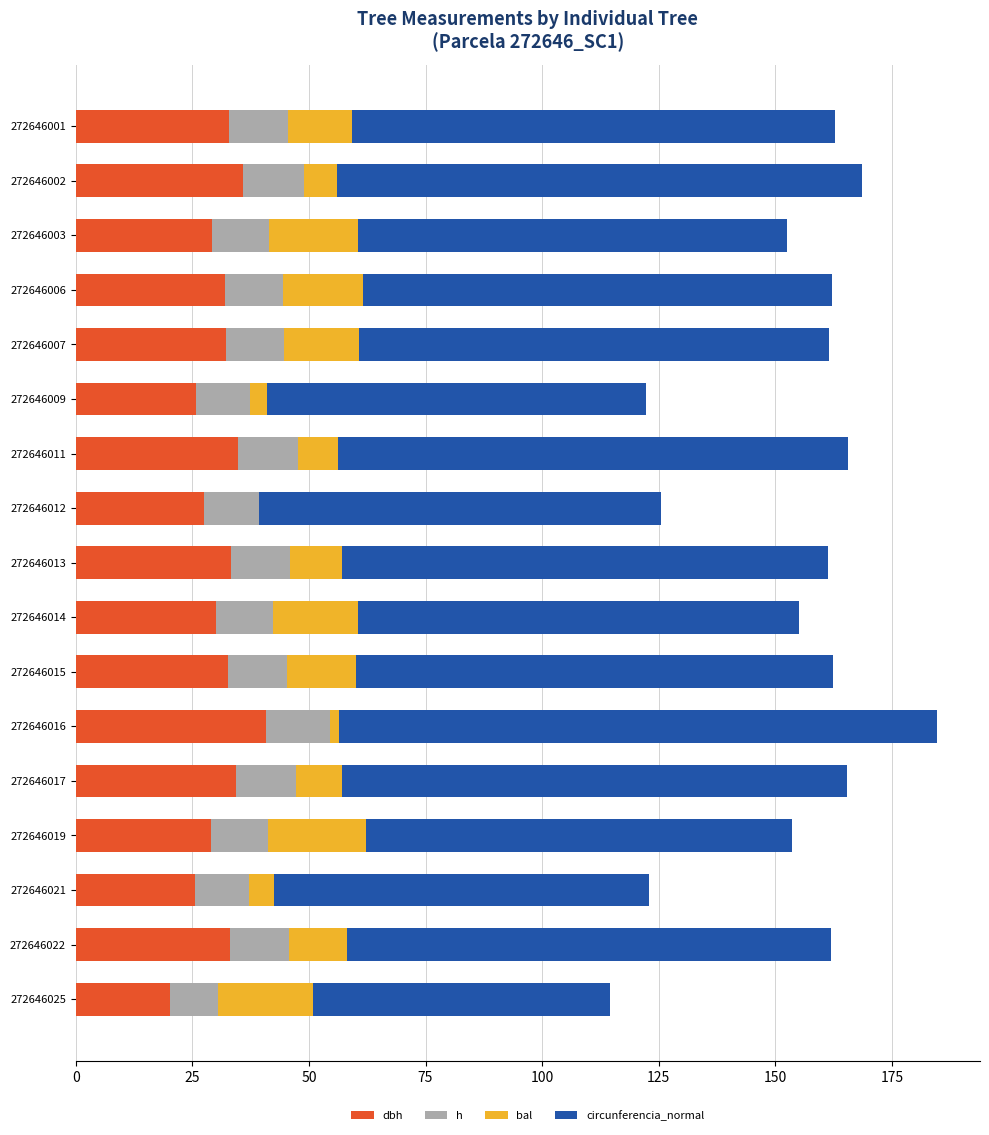

At which category is the sum across all series the highest?

272646016